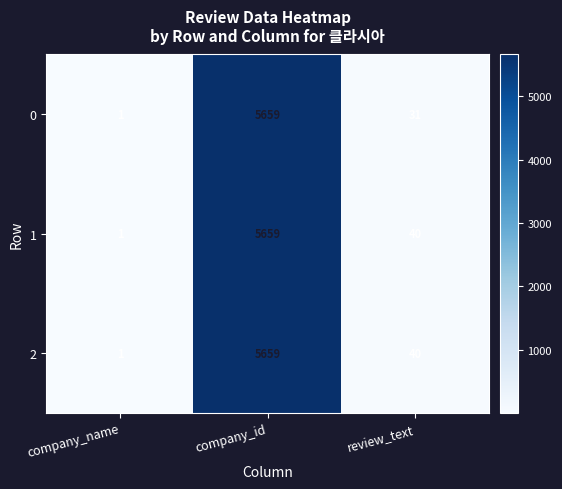

Which label corresponds to the smallest value in the chart?

company_name